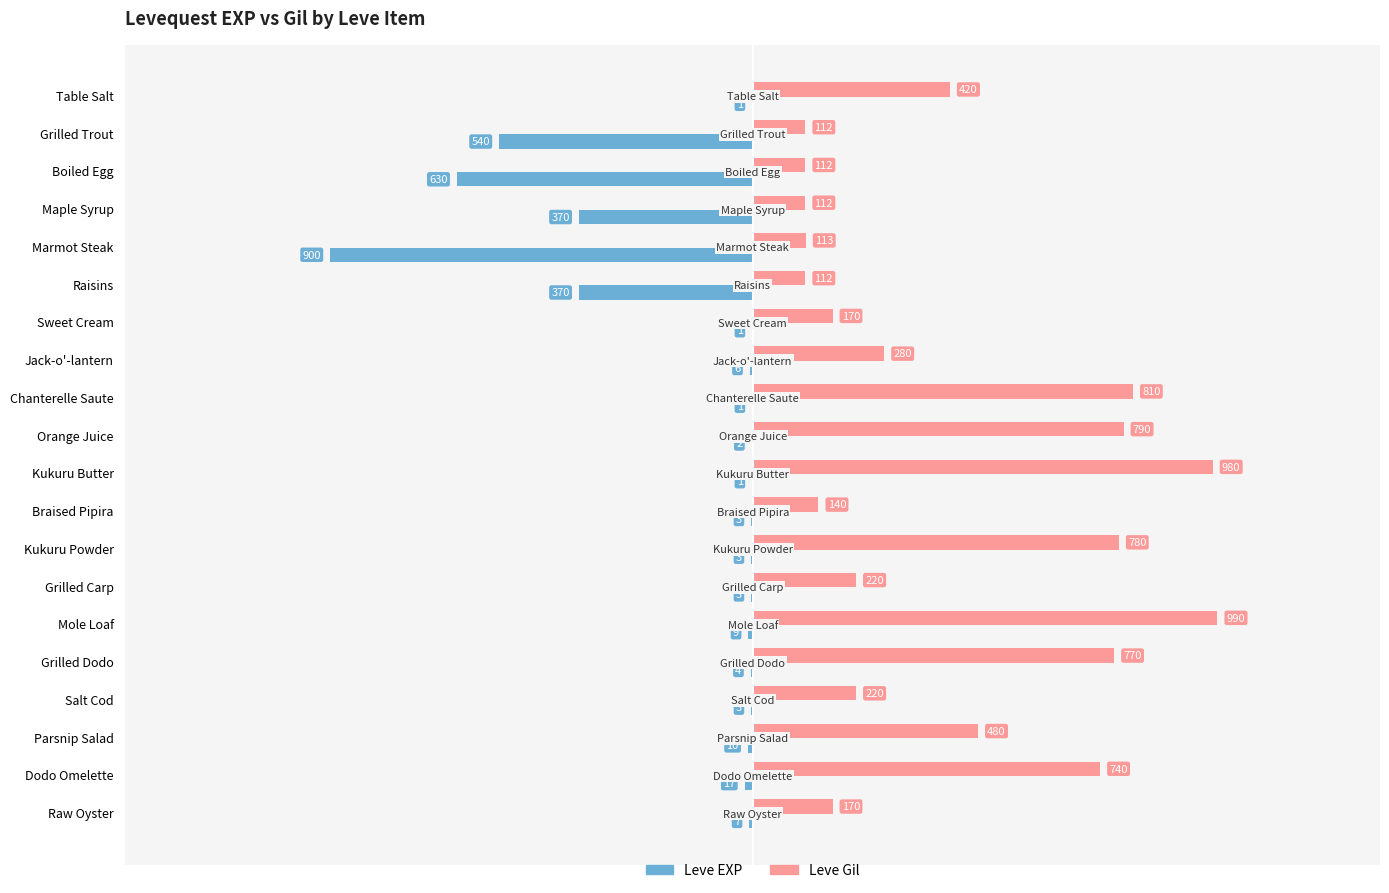

True or false: Leve EXP has a value of -540 at Grilled Trout.

True